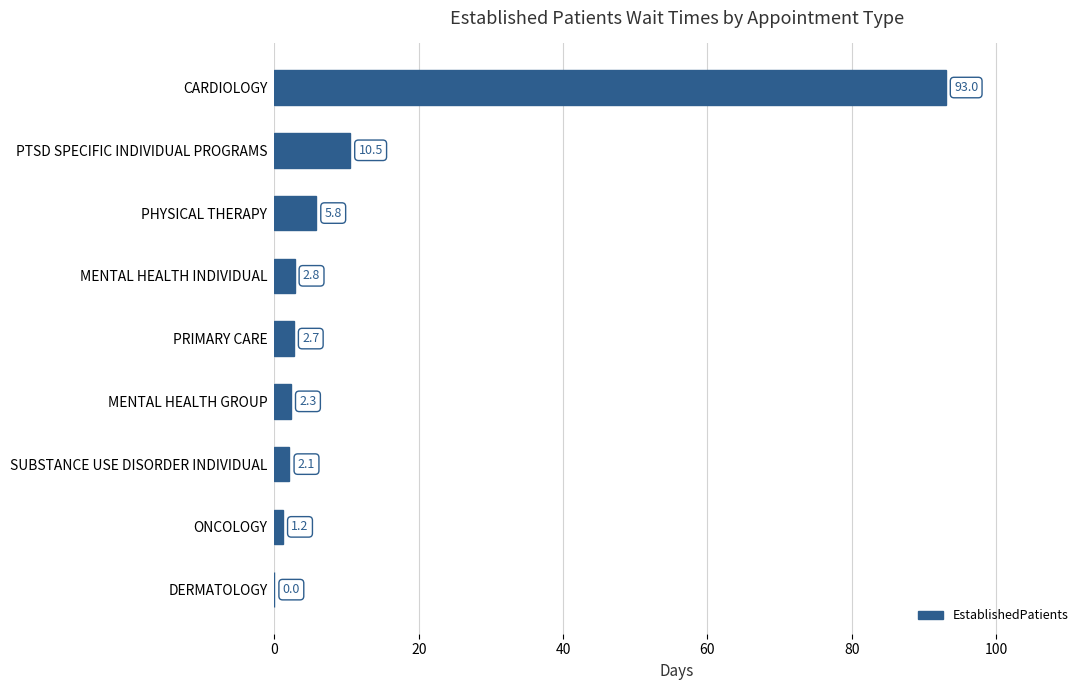

How many categories are shown in the chart?

9